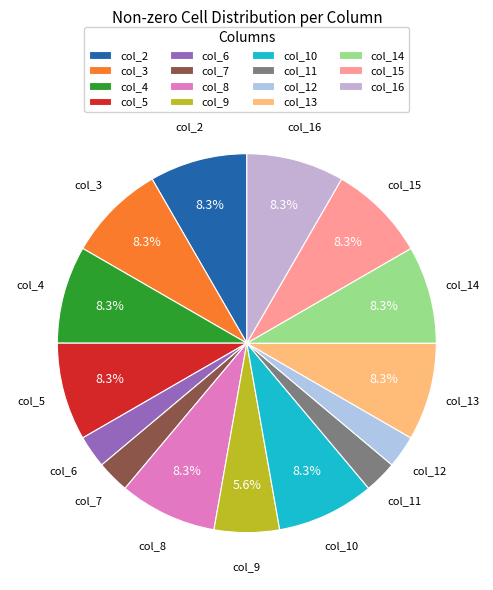

What is the ratio of the value at col_16 to the value at col_9?

1.5